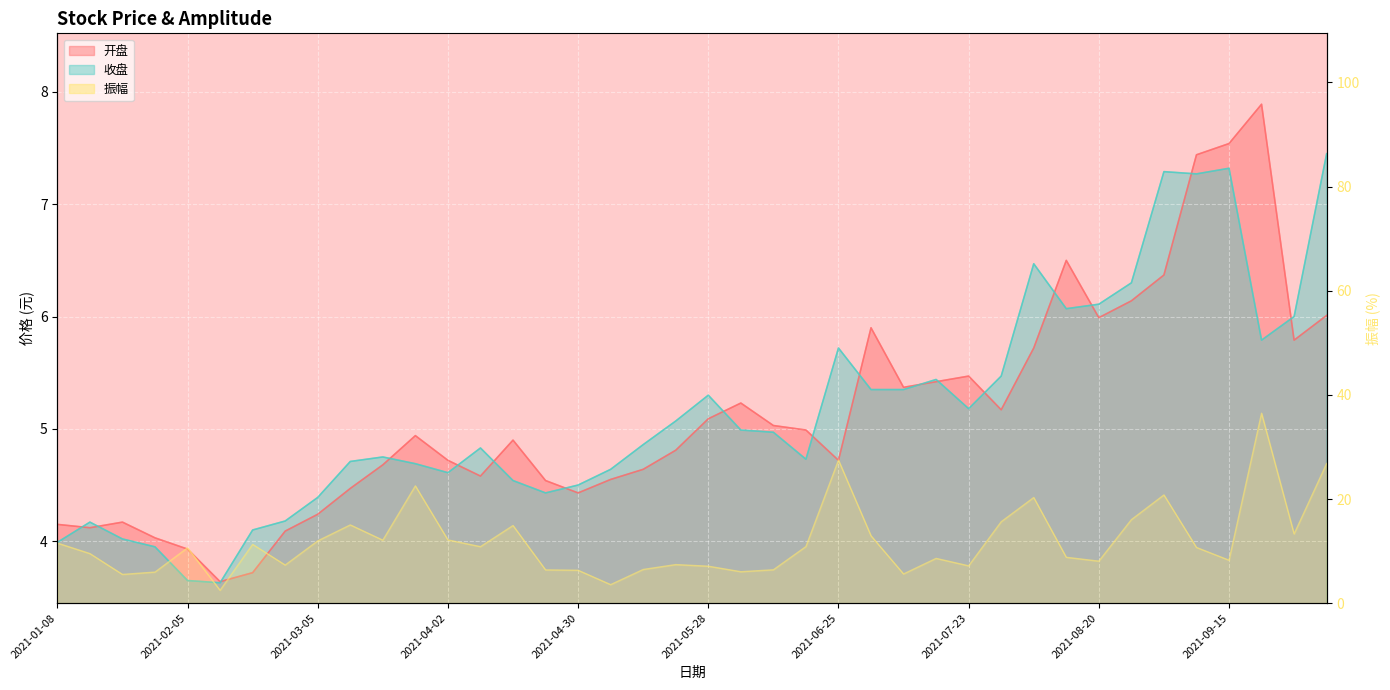

What are all the series names shown in the legend?

开盘, 收盘, 振幅